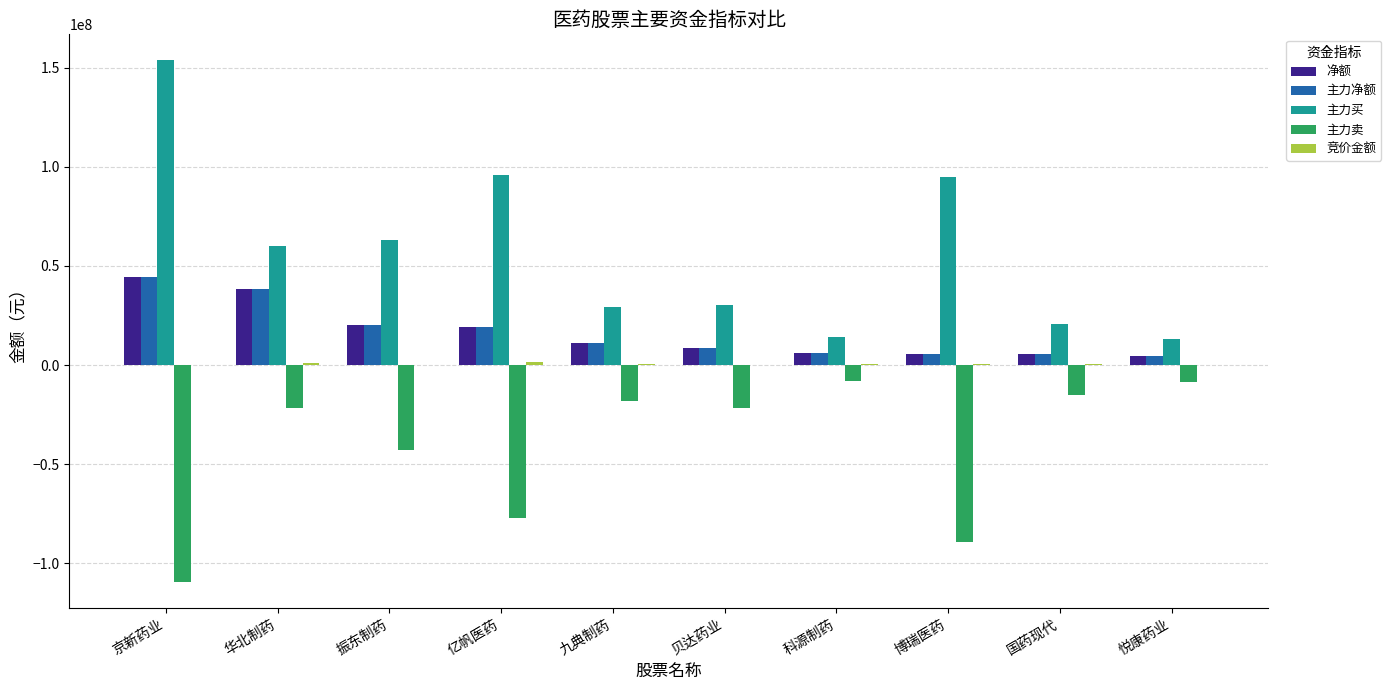

How many categories are shown in the chart?

10